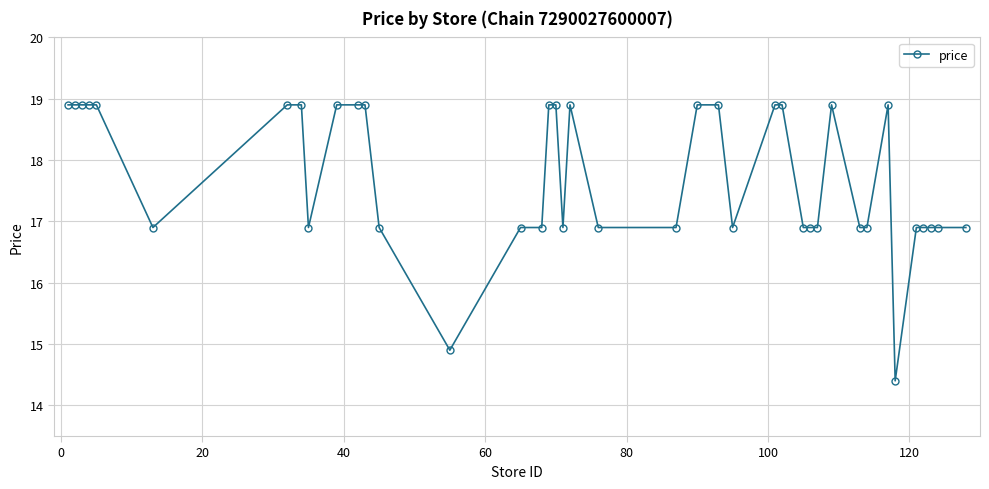

What is the greatest value displayed?

18.9